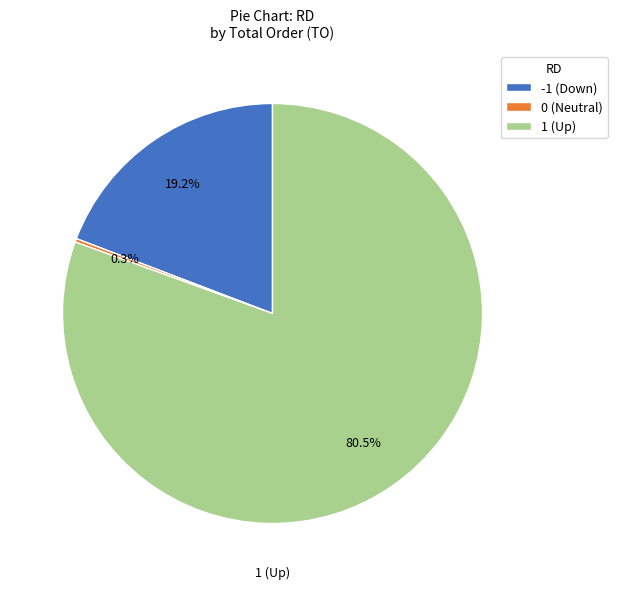

Combined, do 1 (Up) and -1 (Down) account for over 50%?

Yes